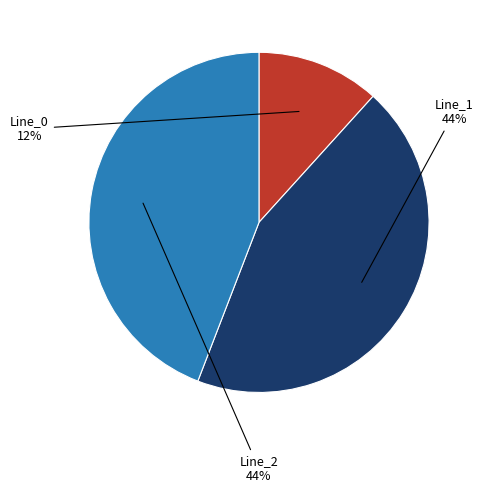

True or false: Line_0 accounts for 19% of the total.

False